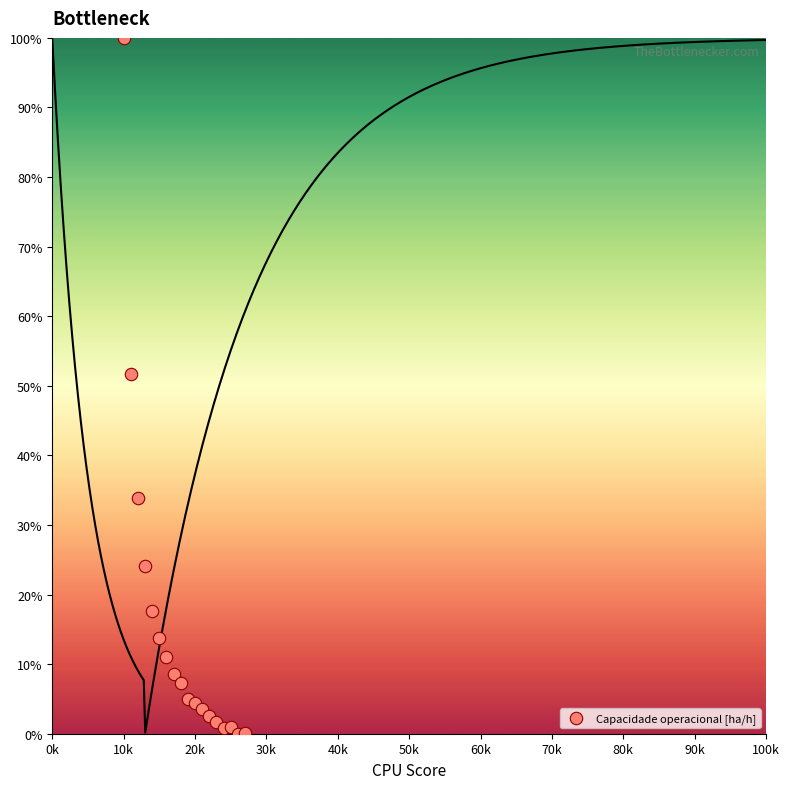

What Y value in the scatter plot is closest to 50?

51.7